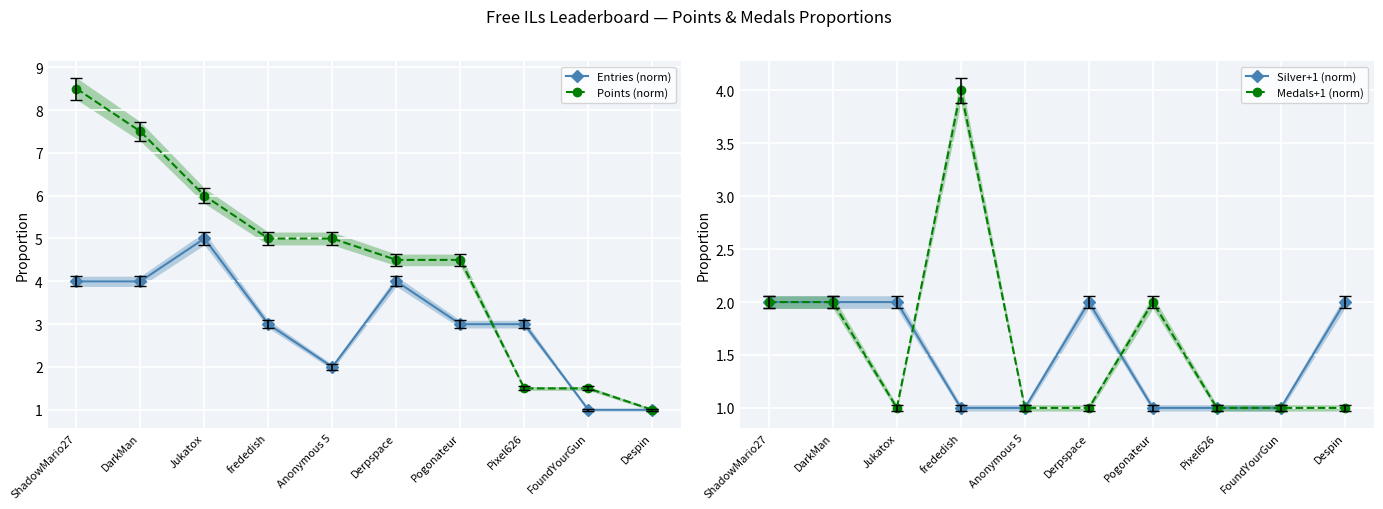

What is the maximum value for Points (norm)?

8.5